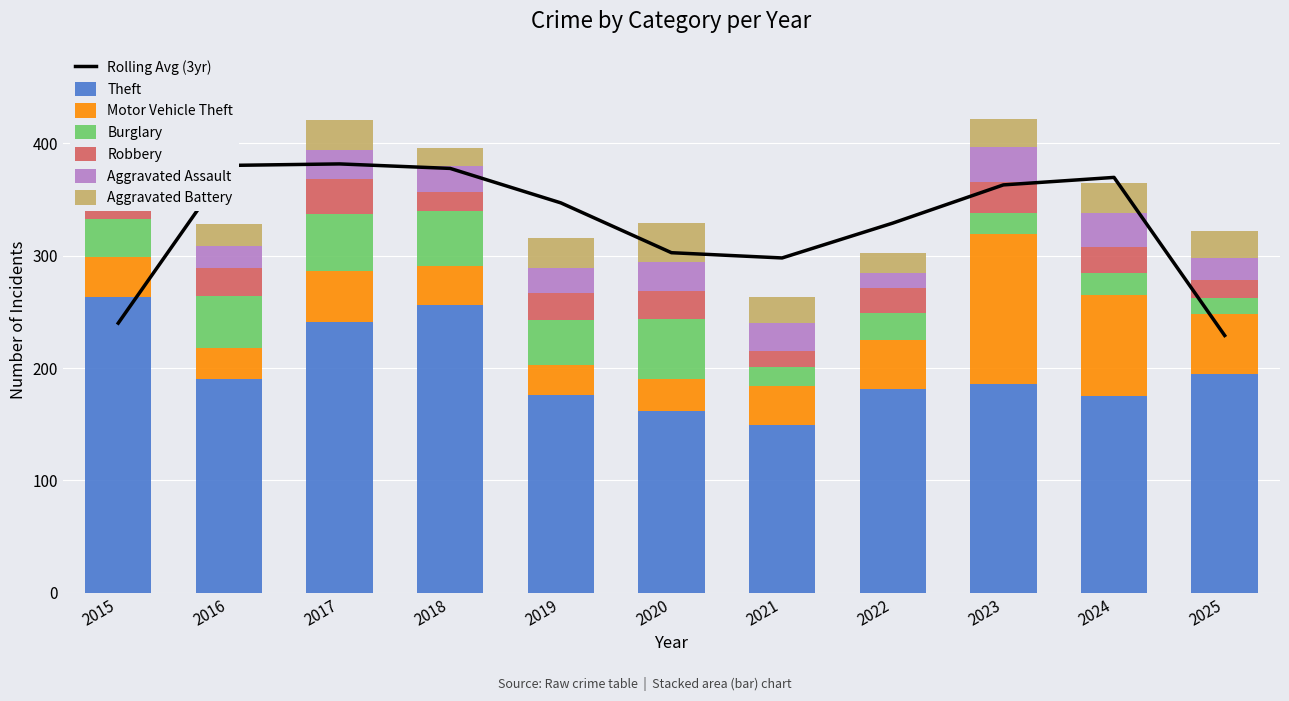

At which label does Aggravated Battery first exceed 24?

2017